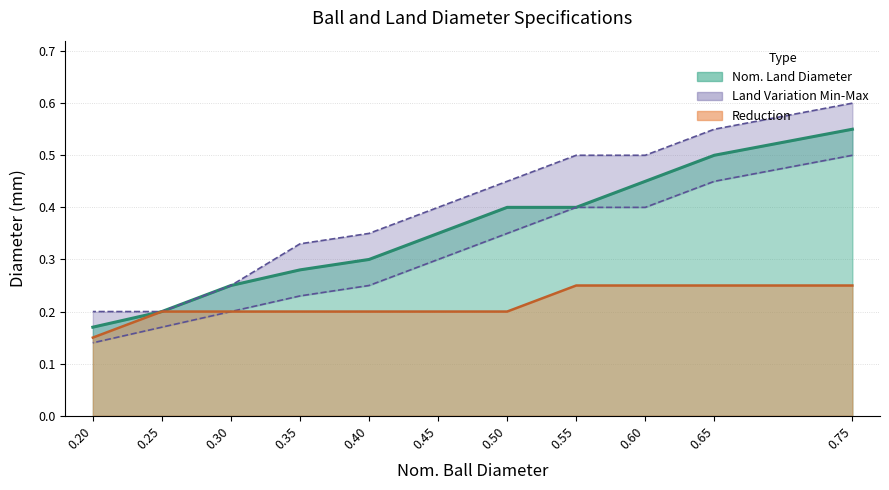

Which category has the lowest value in the Land Variation Max series?

0.25